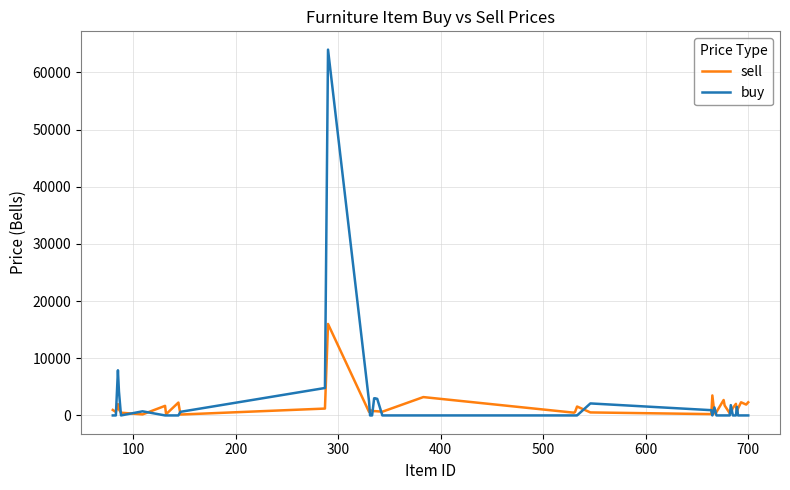

Which series has the widest spread of values?

buy